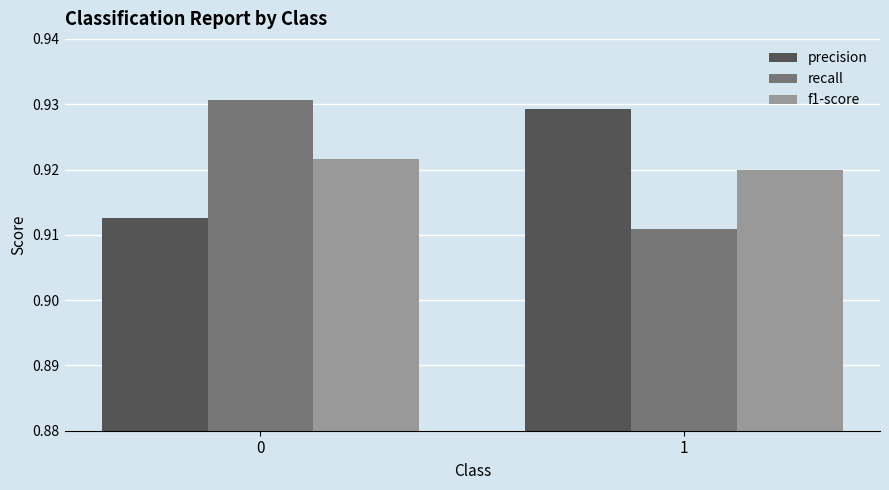

What is the sum of the recall values at 0 and 1?

1.8